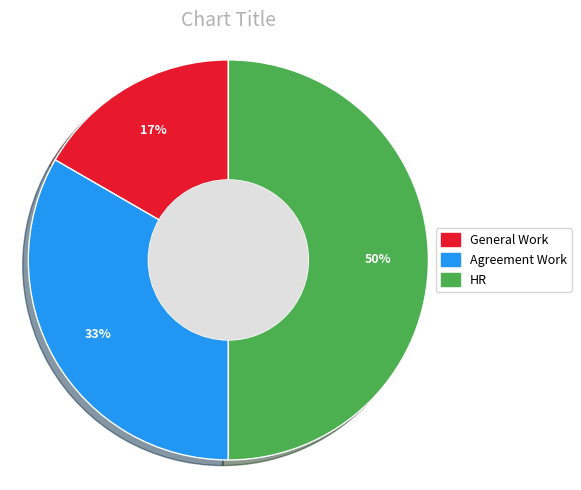

How many segments does this pie chart have?

3